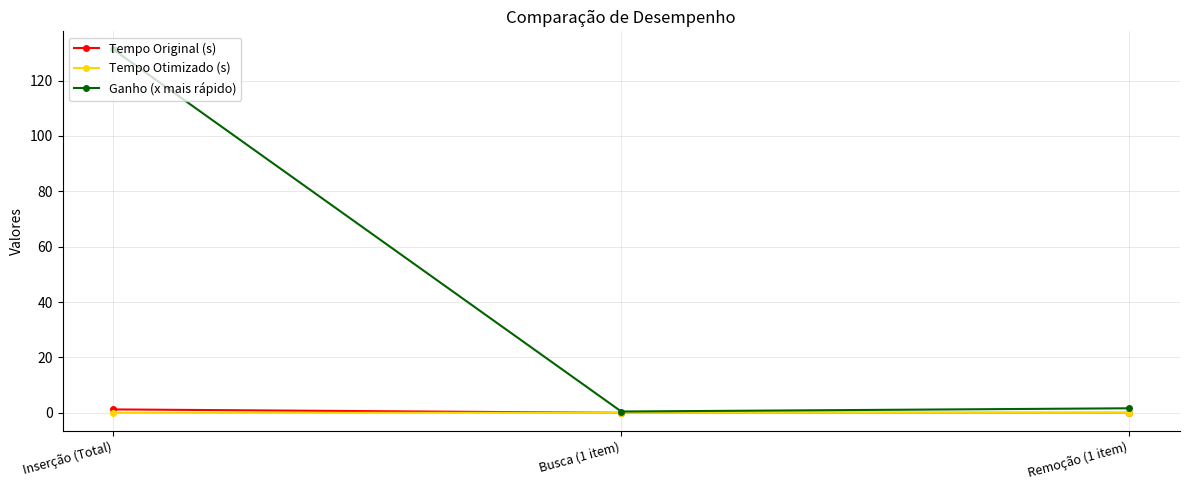

True or false: Tempo Otimizado (s) has a value of 0.0 at Inserção (Total).

True